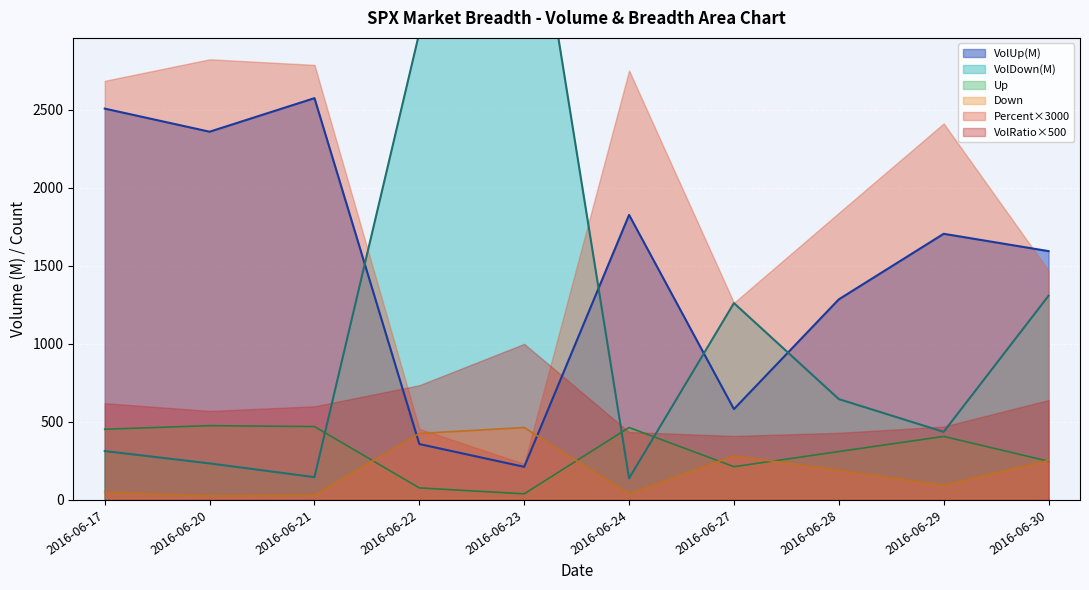

How many intersections are there between VolUp(M) and VolDown(M)?

4